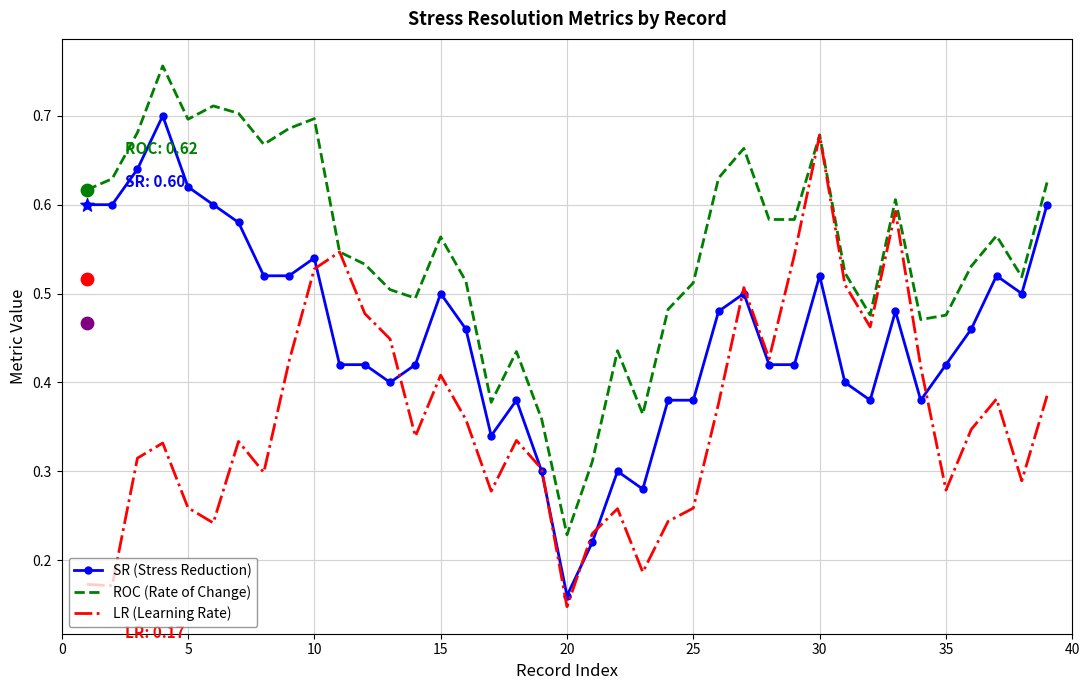

Which series contains the lowest Y value?

LR (Learning Rate)